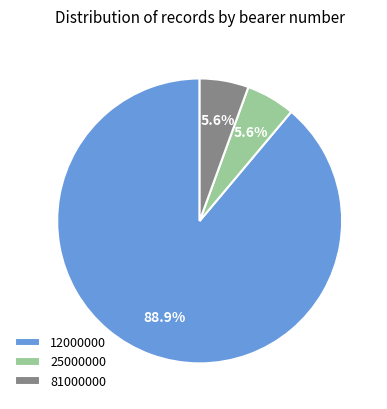

How much of the chart is everything except 81000000?

94.4%